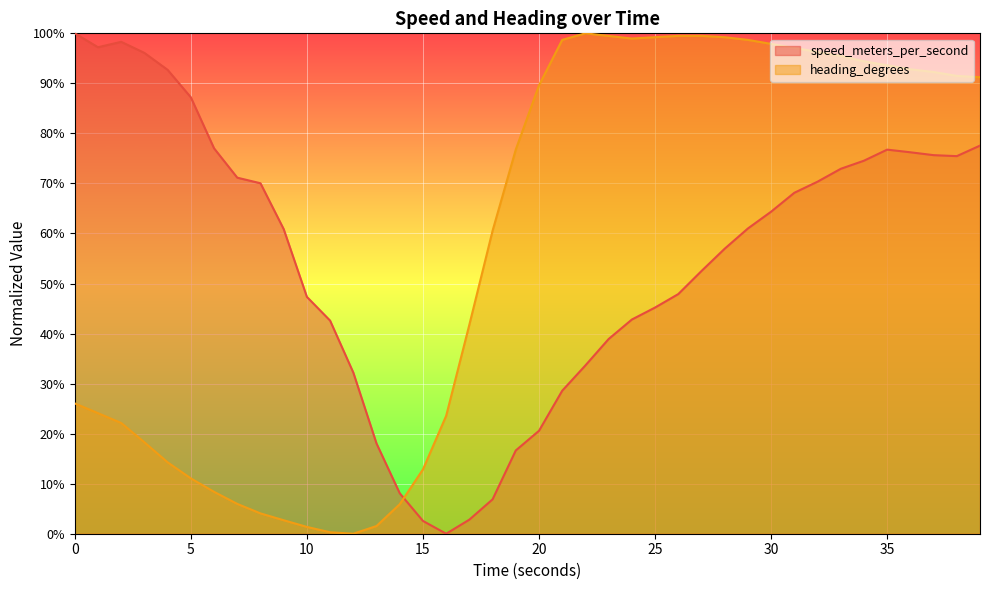

Which series changed the most between 18.0 and 37.0?

speed_meters_per_second